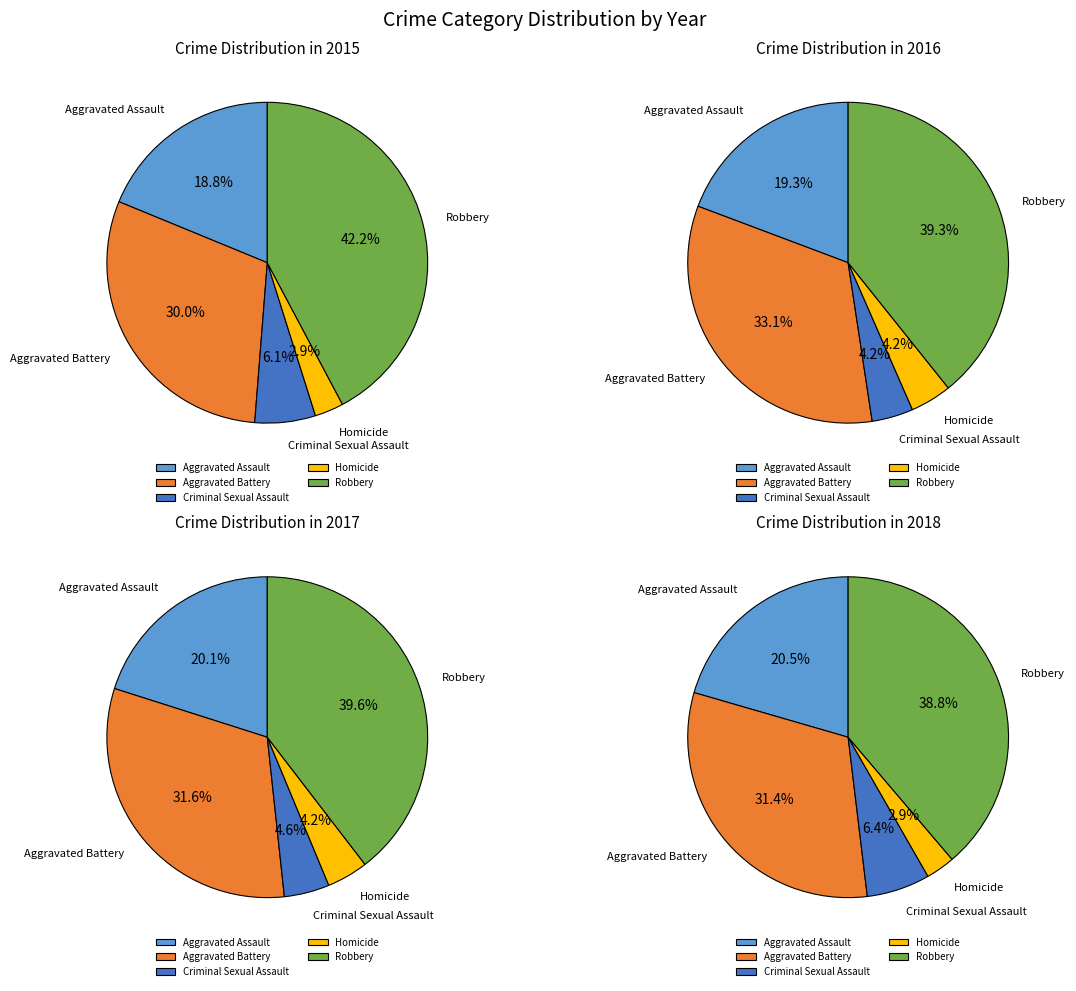

What percentage do Criminal Sexual Assault and Aggravated Battery together represent?

36.1%